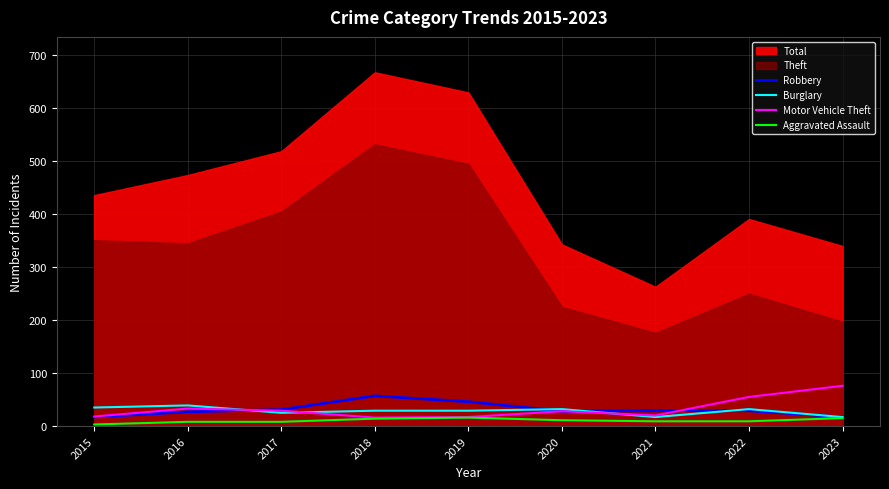

The value of Aggravated Assault at 2022 is 6. True or false?

False